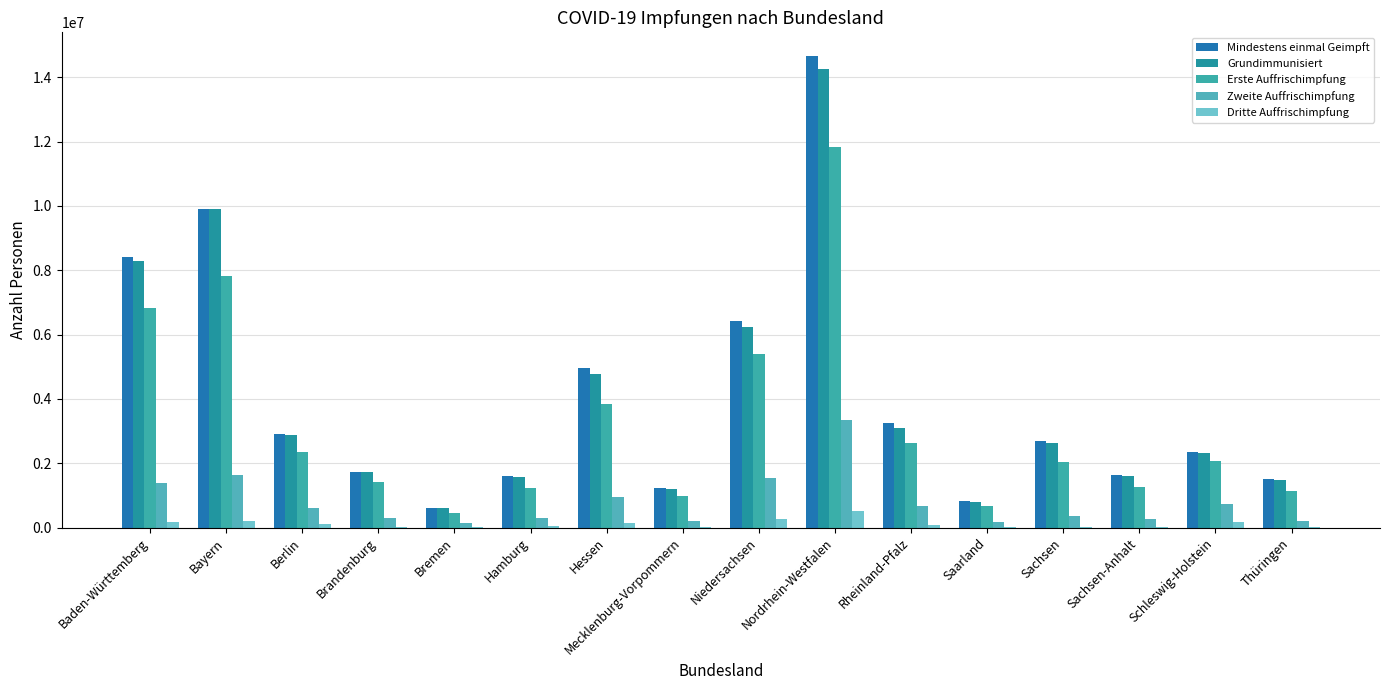

What is the greatest value displayed?

14663462